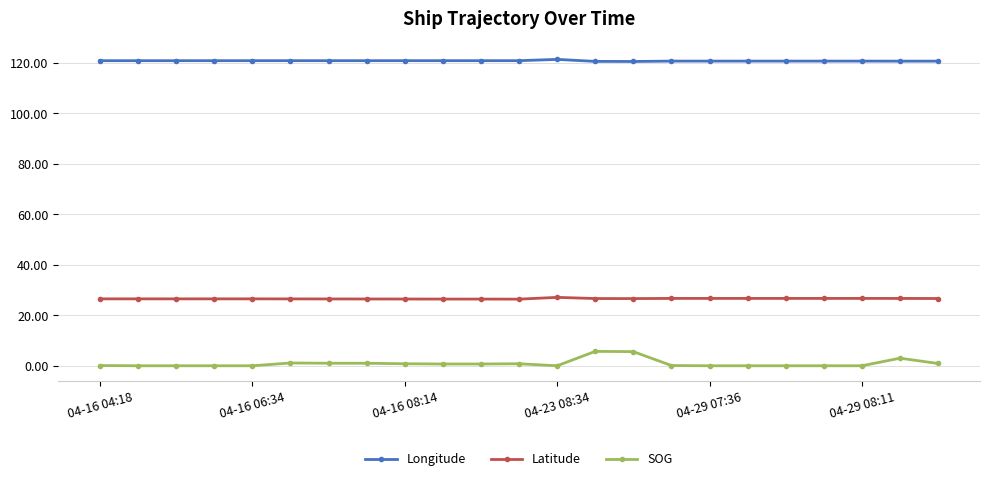

Which series has the widest spread of values?

SOG